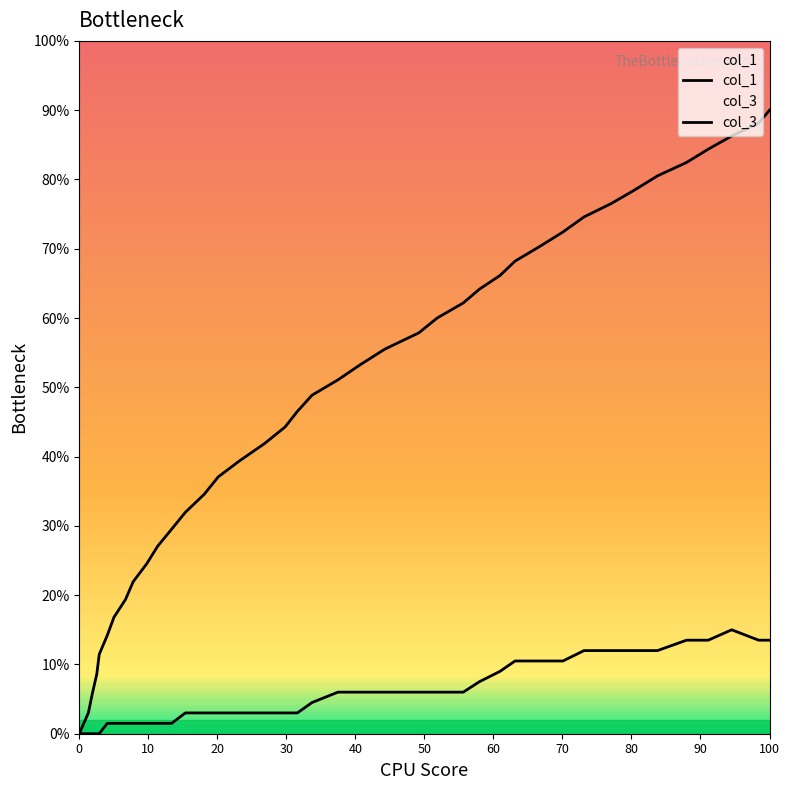

At how many categories does at least one series exceed 71?

10